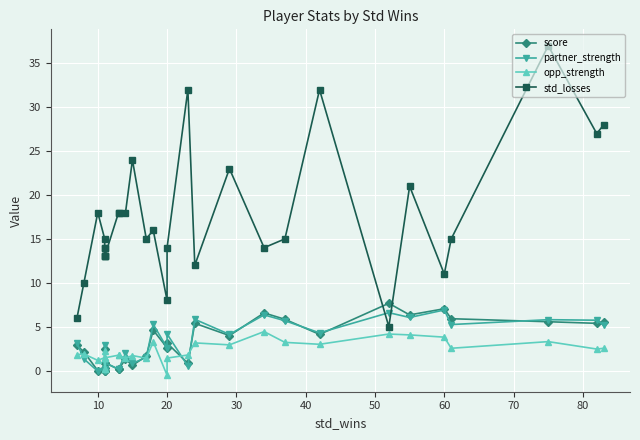

In opp_strength, how many points are higher than both neighbors (excluding endpoints)?

8